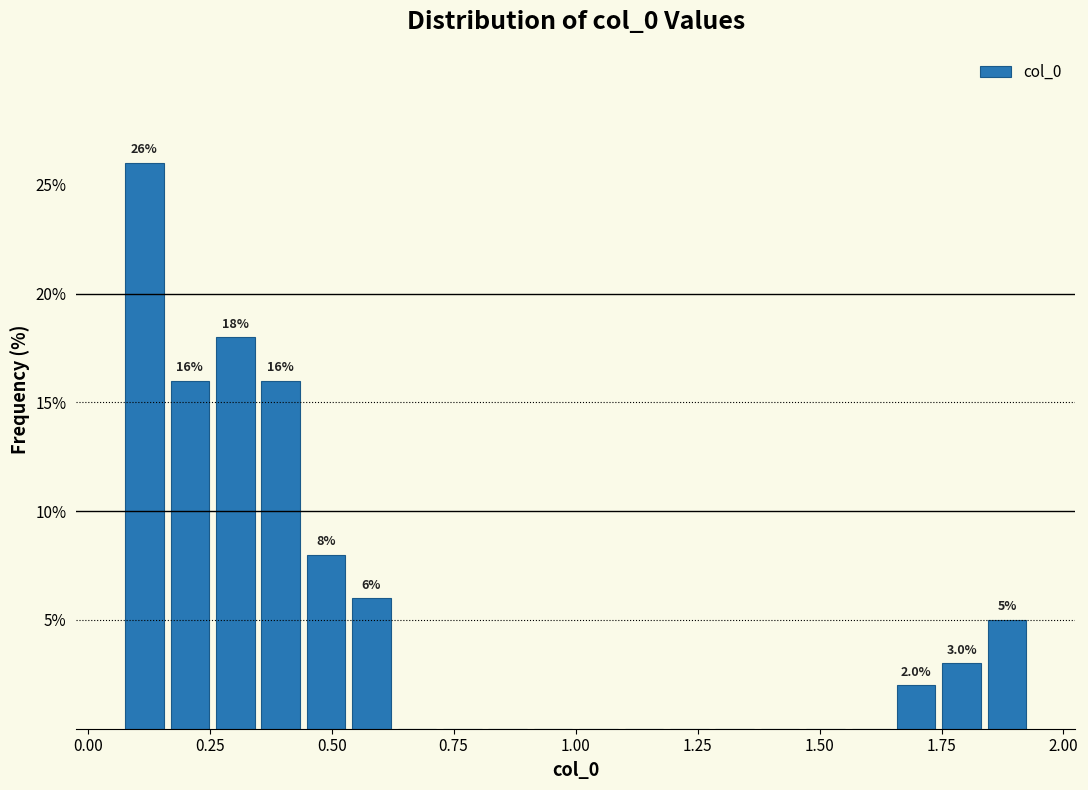

Read against the x-axis, roughly where is the centre of the tallest bar?

0.10